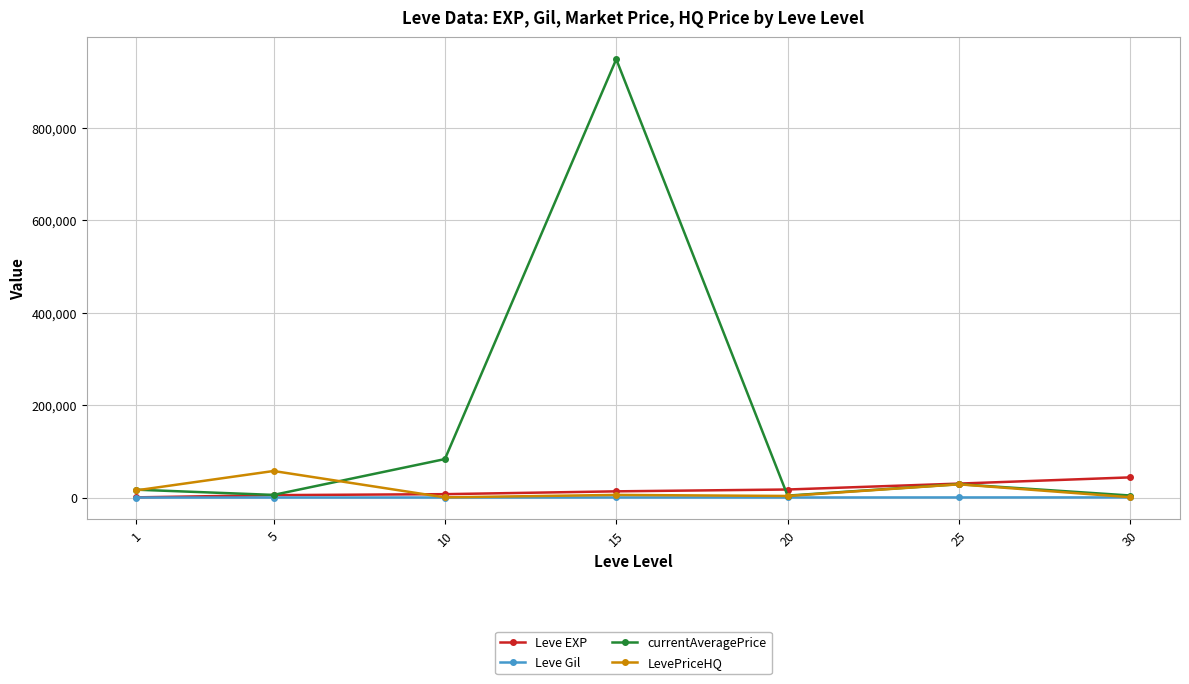

At which category does currentAveragePrice reach its first local peak?

15